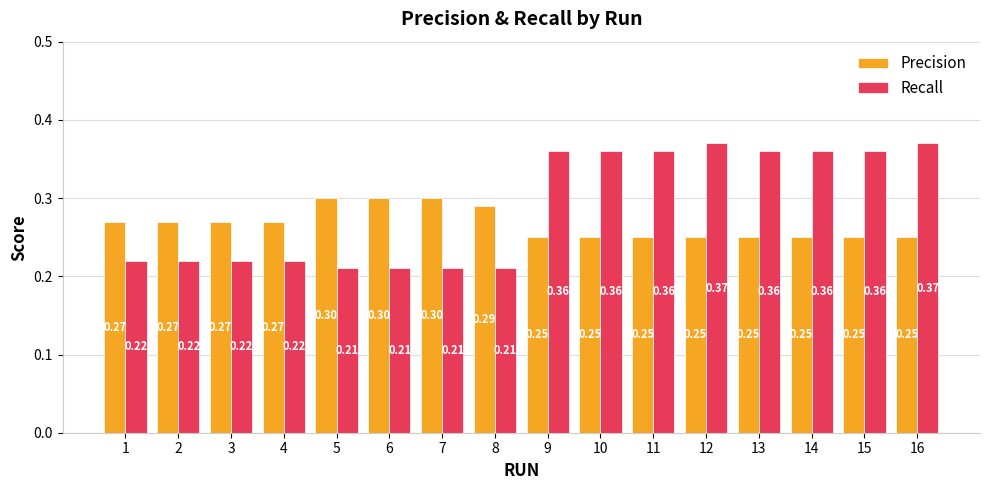

Which series has the largest total across all categories?

Recall